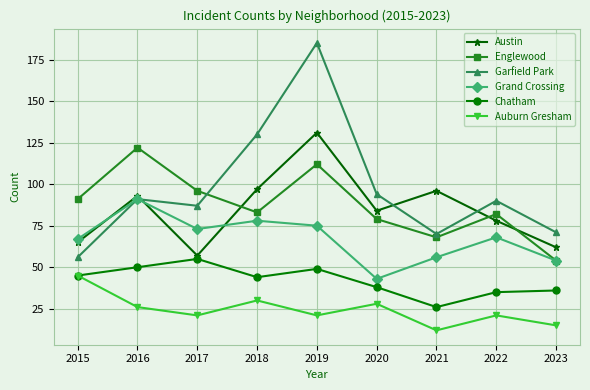

Reading right to left, transcribe all the data shown in this chart.

Austin: 2023=62	2022=78	2021=96	2020=84	2019=131	2018=97	2017=57	2016=93	2015=65
Englewood: 2023=54	2022=82	2021=68	2020=79	2019=112	2018=83	2017=96	2016=122	2015=91
Garfield Park: 2023=71	2022=90	2021=70	2020=94	2019=185	2018=130	2017=87	2016=91	2015=56
Grand Crossing: 2023=54	2022=68	2021=56	2020=43	2019=75	2018=78	2017=73	2016=91	2015=67
Chatham: 2023=36	2022=35	2021=26	2020=38	2019=49	2018=44	2017=55	2016=50	2015=45
Auburn Gresham: 2023=15	2022=21	2021=12	2020=28	2019=21	2018=30	2017=21	2016=26	2015=45